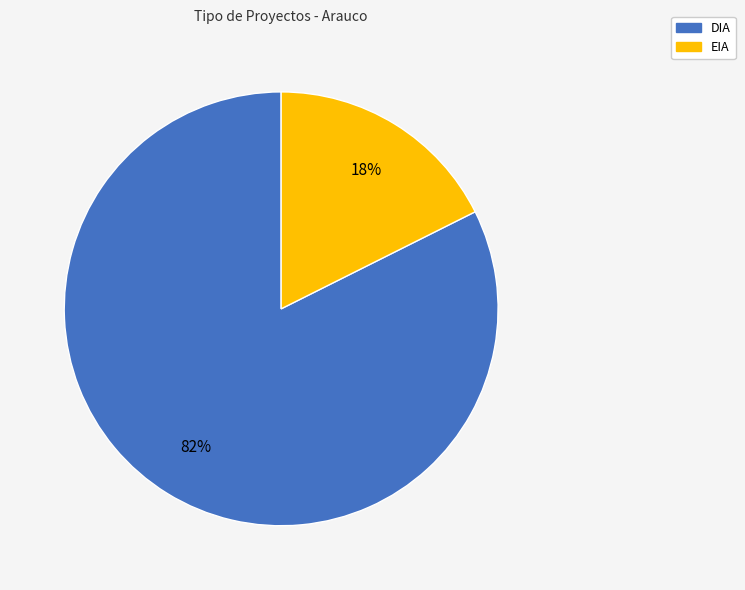

To the nearest percent, what portion does EIA represent?

18%